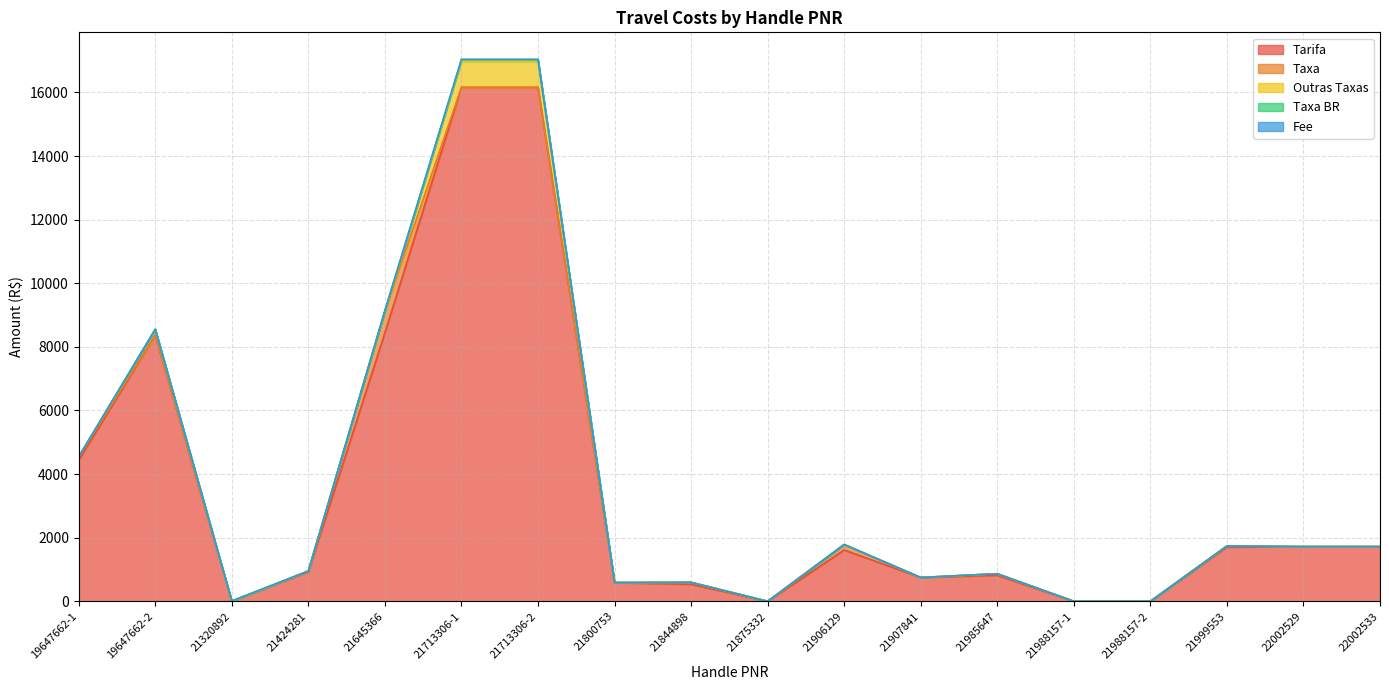

How many lines are shown in the chart?

5